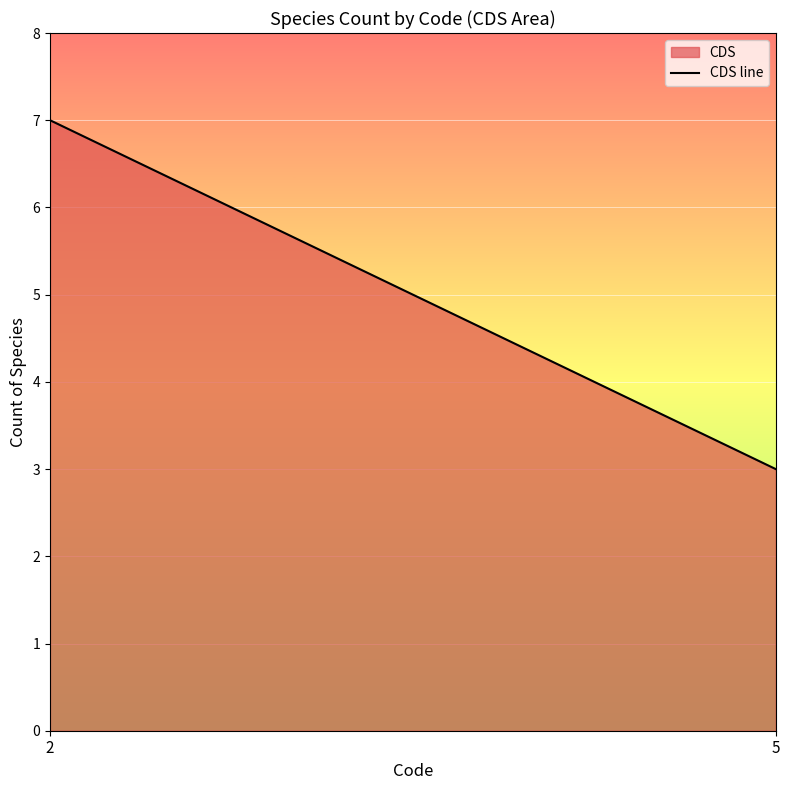

What is the minimum value shown in the chart?

3